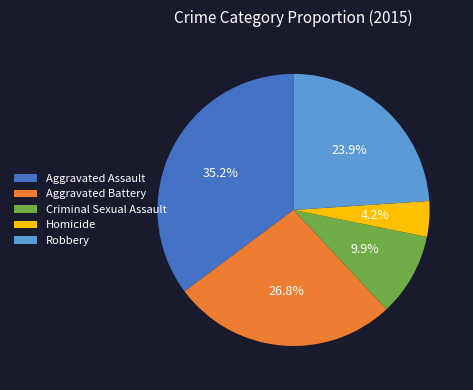

Between Aggravated Battery and Aggravated Assault, which is larger?

Aggravated Assault